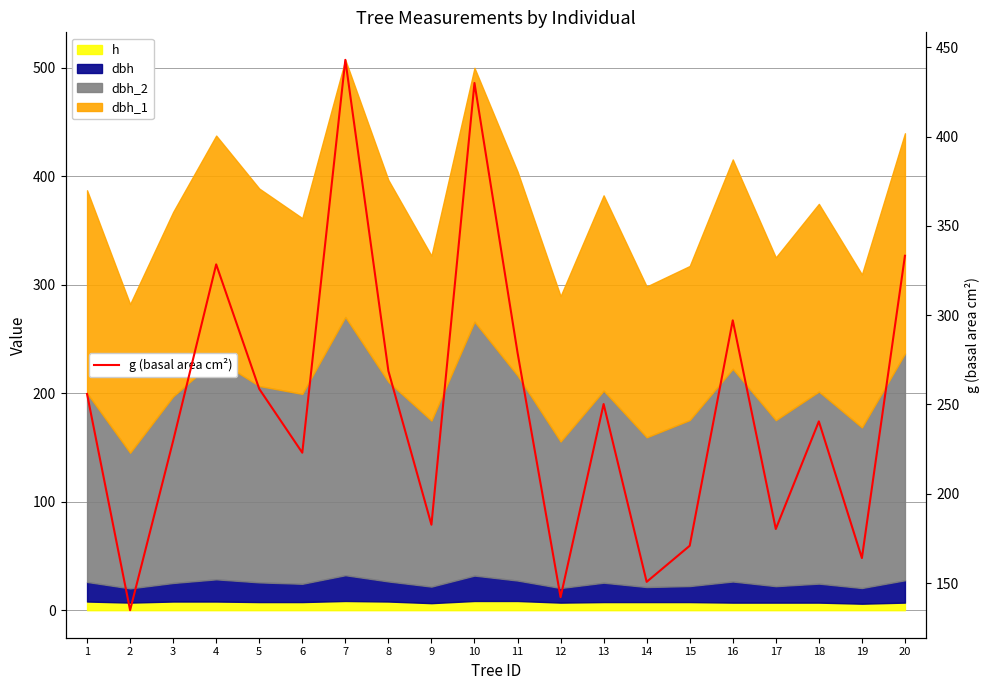

What is the maximum value shown in the chart?

443.0